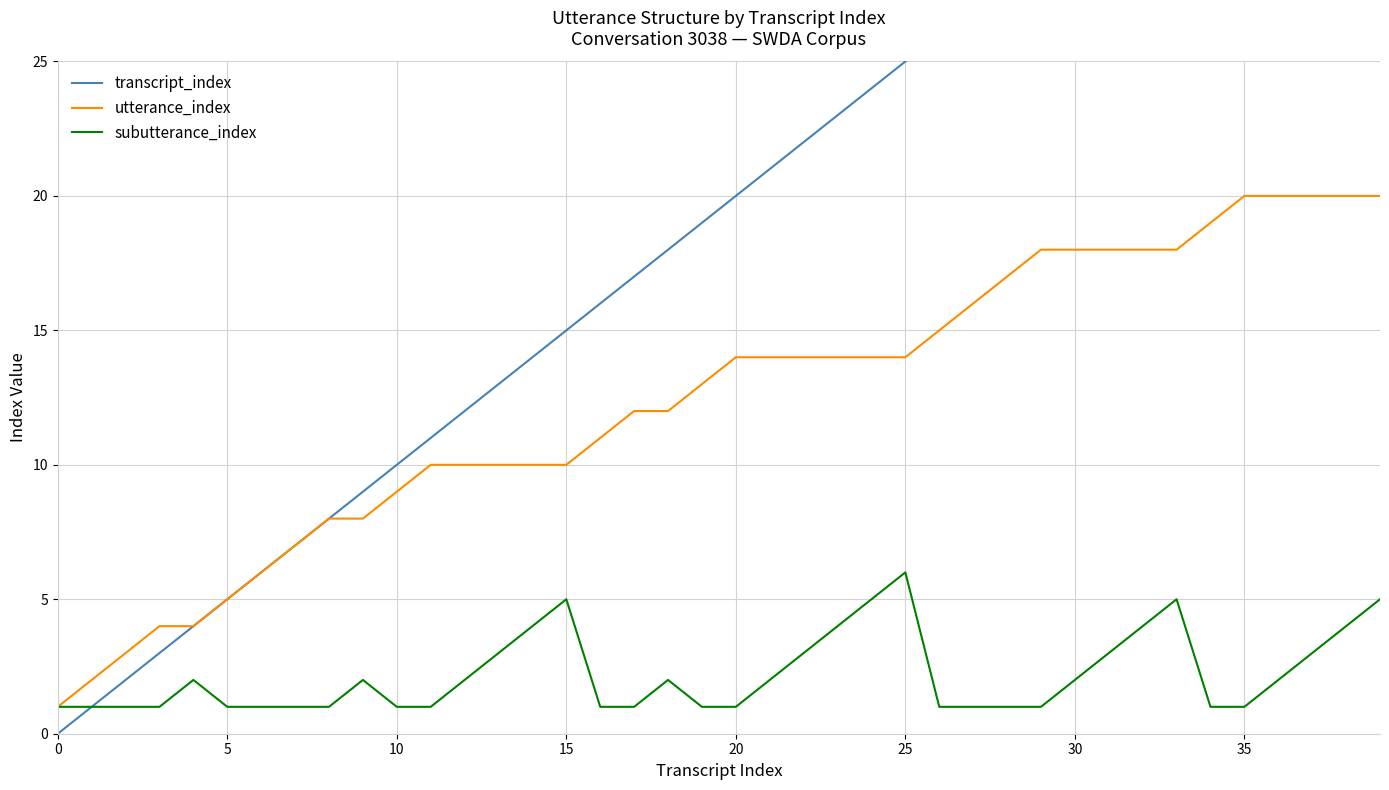

How many lines are shown in the chart?

3